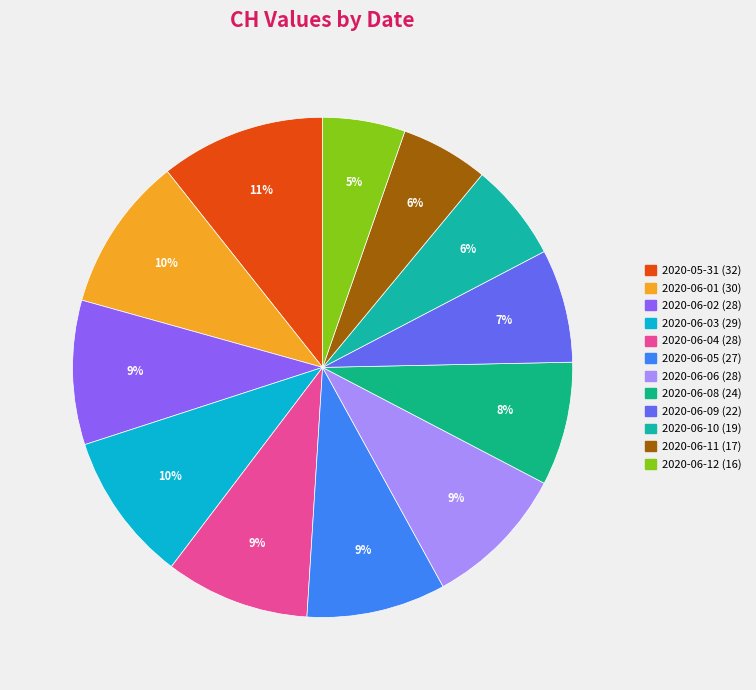

The 2020-05-31 slice represents 5% of the pie. True or false?

False